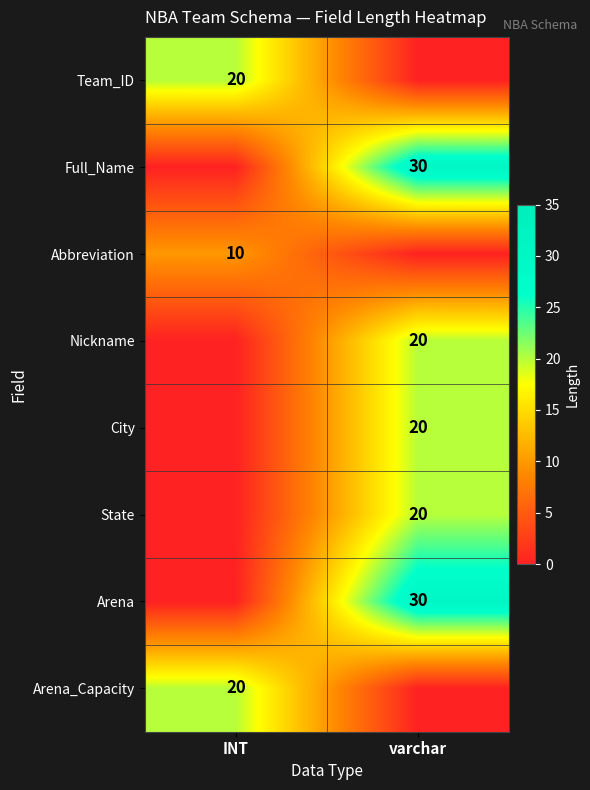

The Abbreviation series shows 10 at INT. True or false?

True